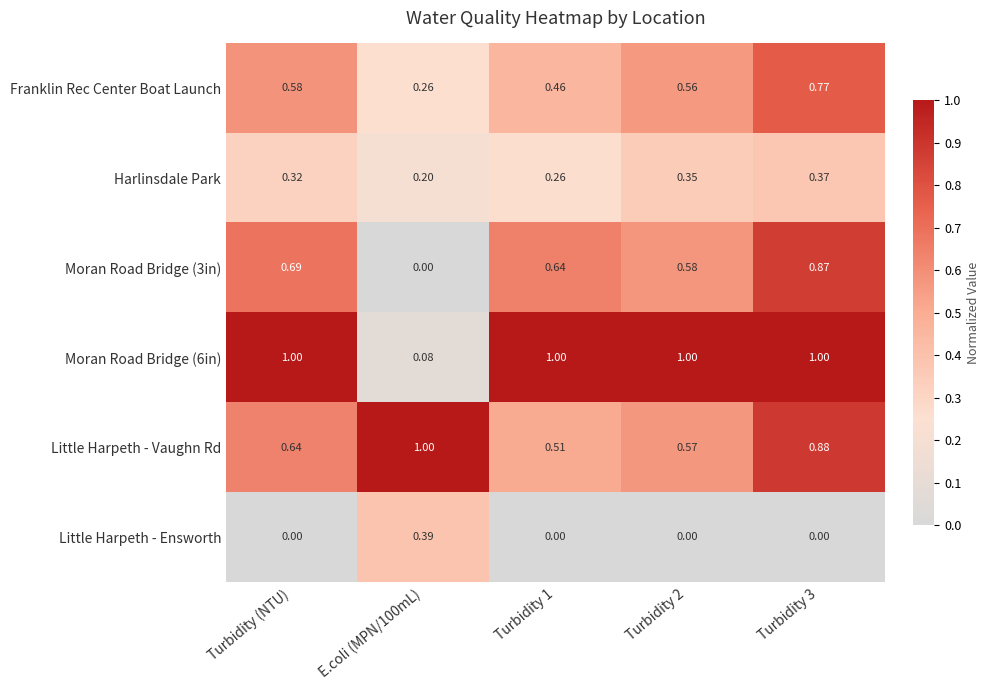

Is the value of Little Harpeth - Ensworth at E.coli (MPN/100mL) greater than the value of Little Harpeth - Vaughn Rd at E.coli (MPN/100mL)?

No